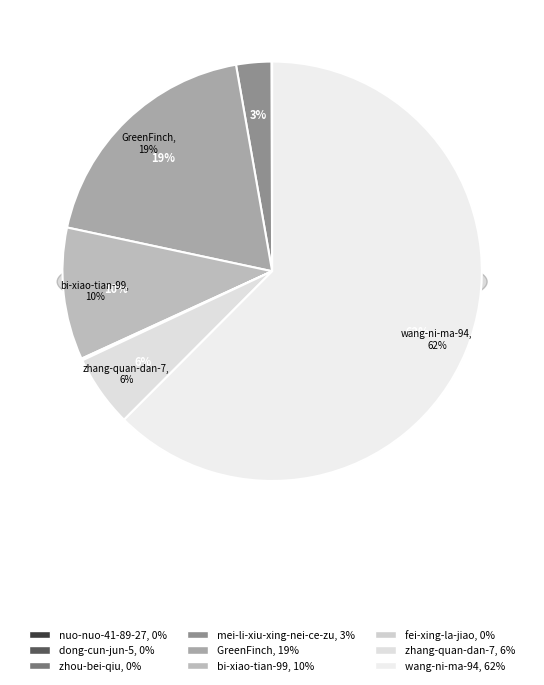

To the nearest percent, what is the average slice percentage?

11%